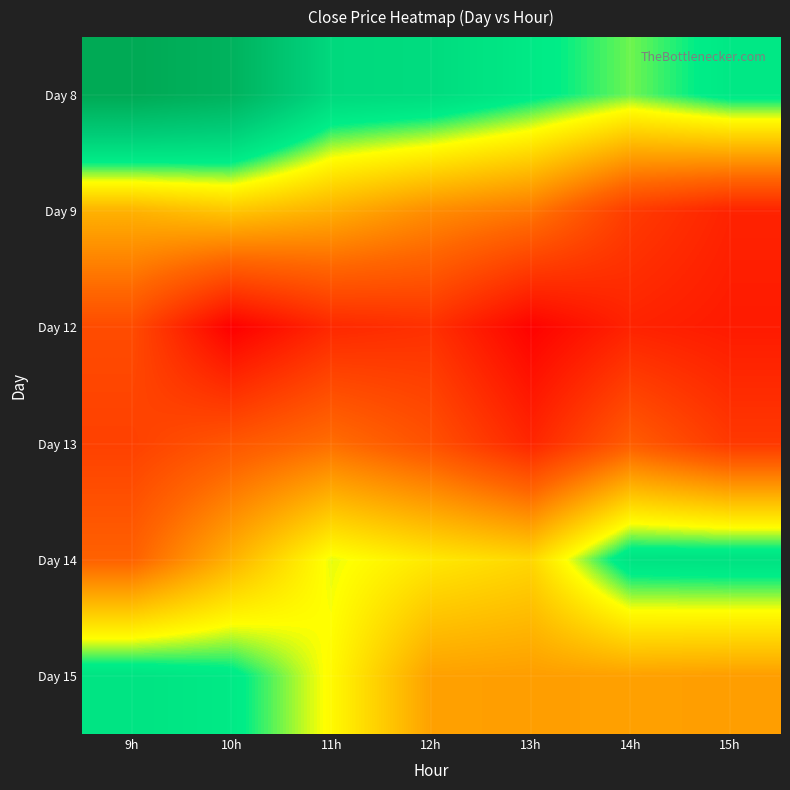

List the series in order of their peak value, lowest first.

Day 12, Day 13, Day 9, Day 15, Day 14, Day 8